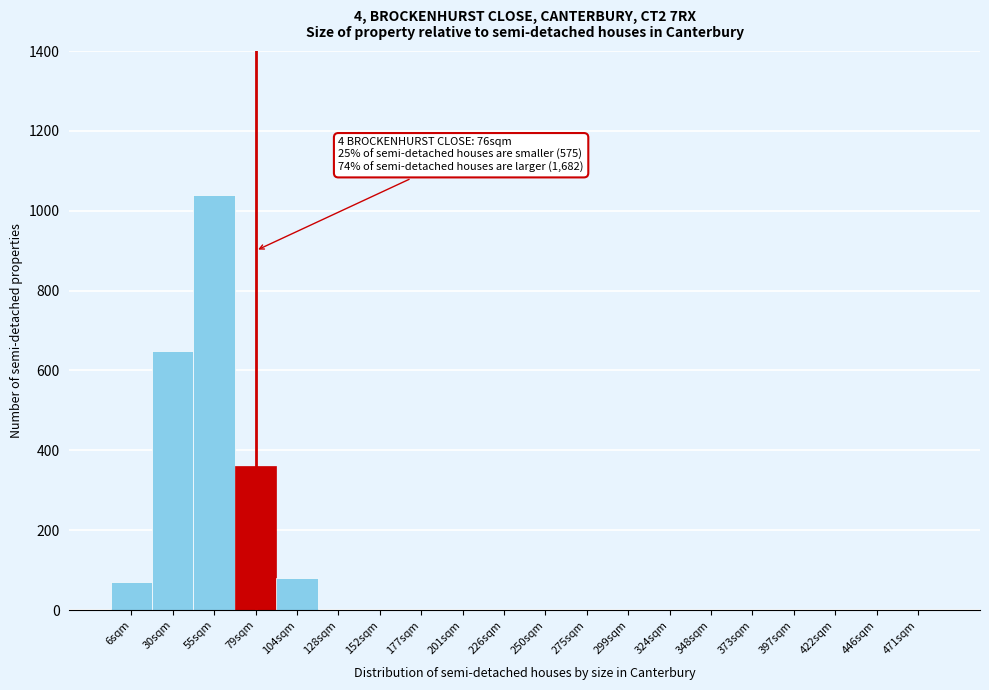

Reading left to right, list all the values displayed in this chart.

6sqm=70	30sqm=650	55sqm=1040	79sqm=360	104sqm=80	128sqm=0	152sqm=0	177sqm=0	201sqm=0	226sqm=0	250sqm=0	275sqm=0	299sqm=0	324sqm=0	348sqm=0	373sqm=0	397sqm=0	422sqm=0	446sqm=0	471sqm=0